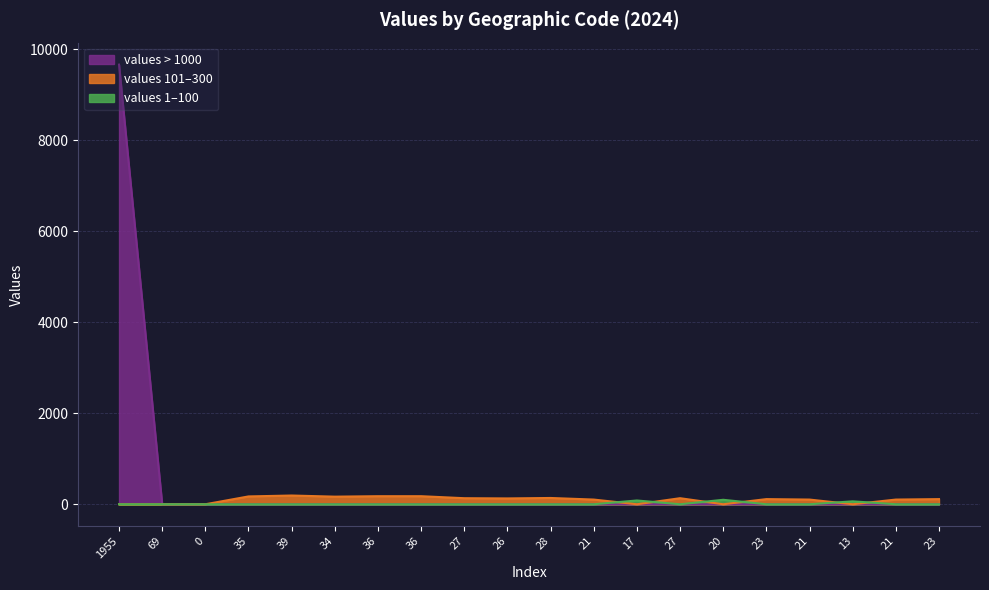

What is the change in value from 1955 to 36?

-9659